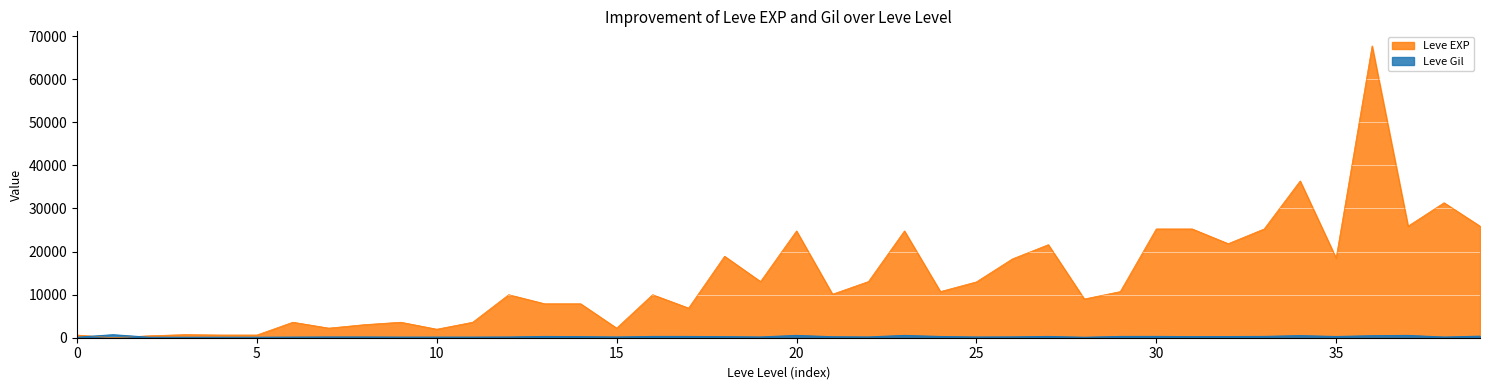

Which series has the widest spread of values?

Leve EXP